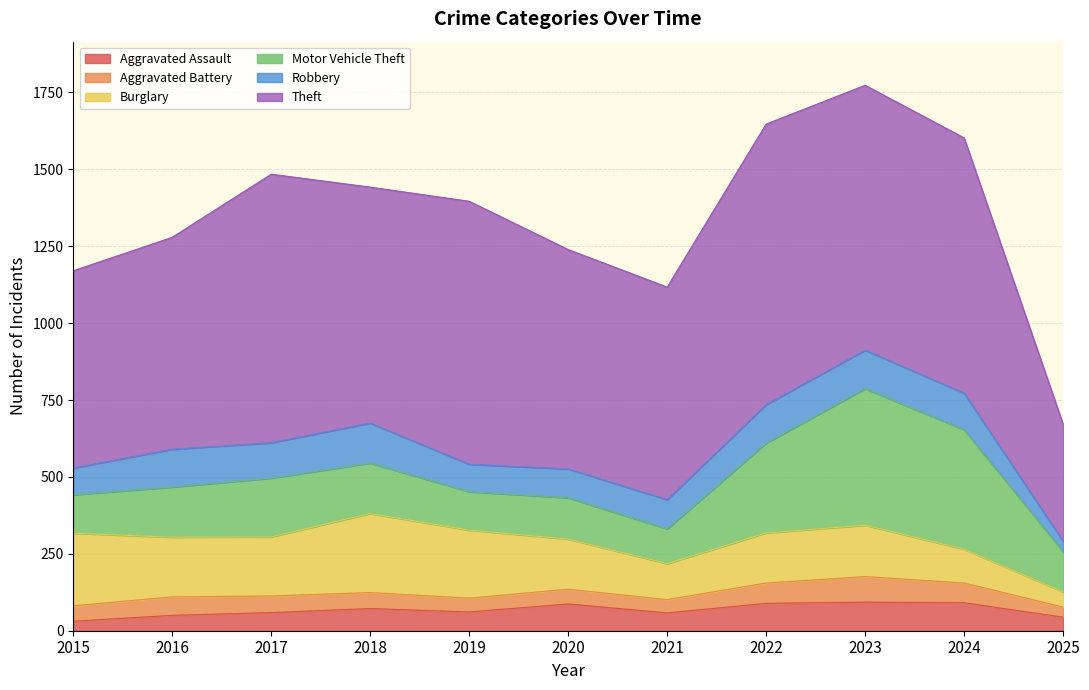

What is the difference between the highest and lowest values at 2024?

766